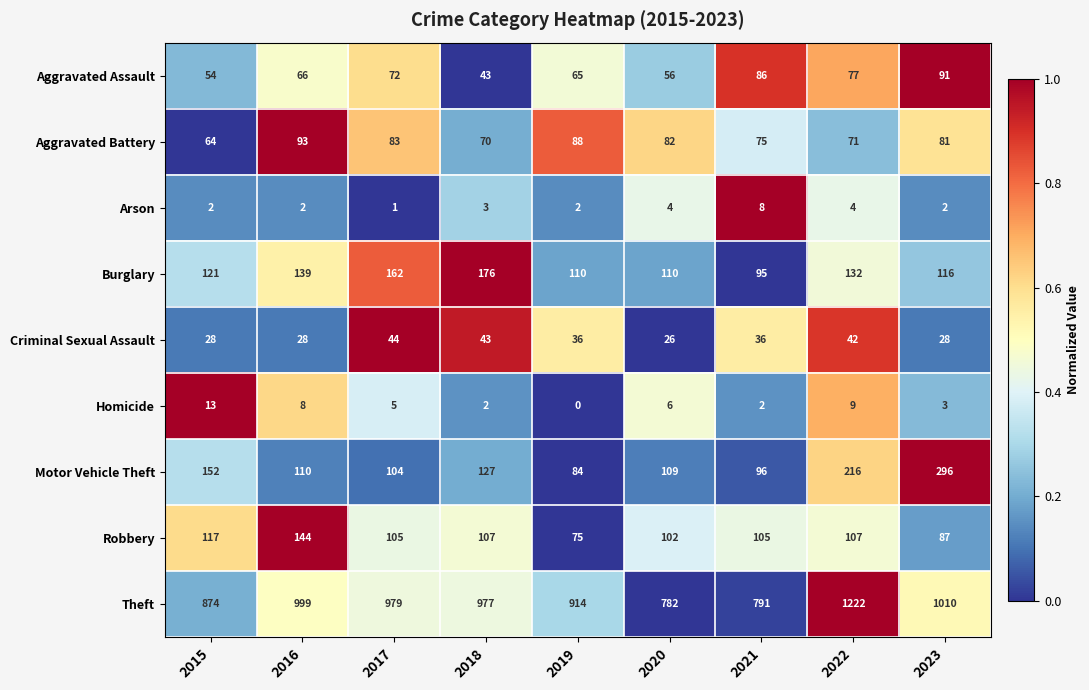

List the series in order of their peak value, lowest first.

Arson, Homicide, Criminal Sexual Assault, Aggravated Assault, Aggravated Battery, Robbery, Burglary, Motor Vehicle Theft, Theft